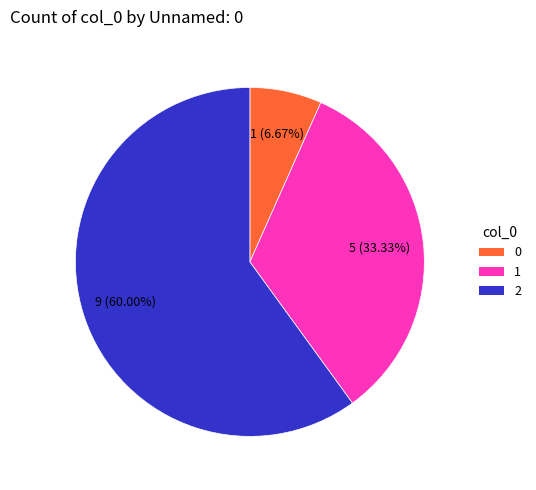

Count the number of slices in the pie.

3